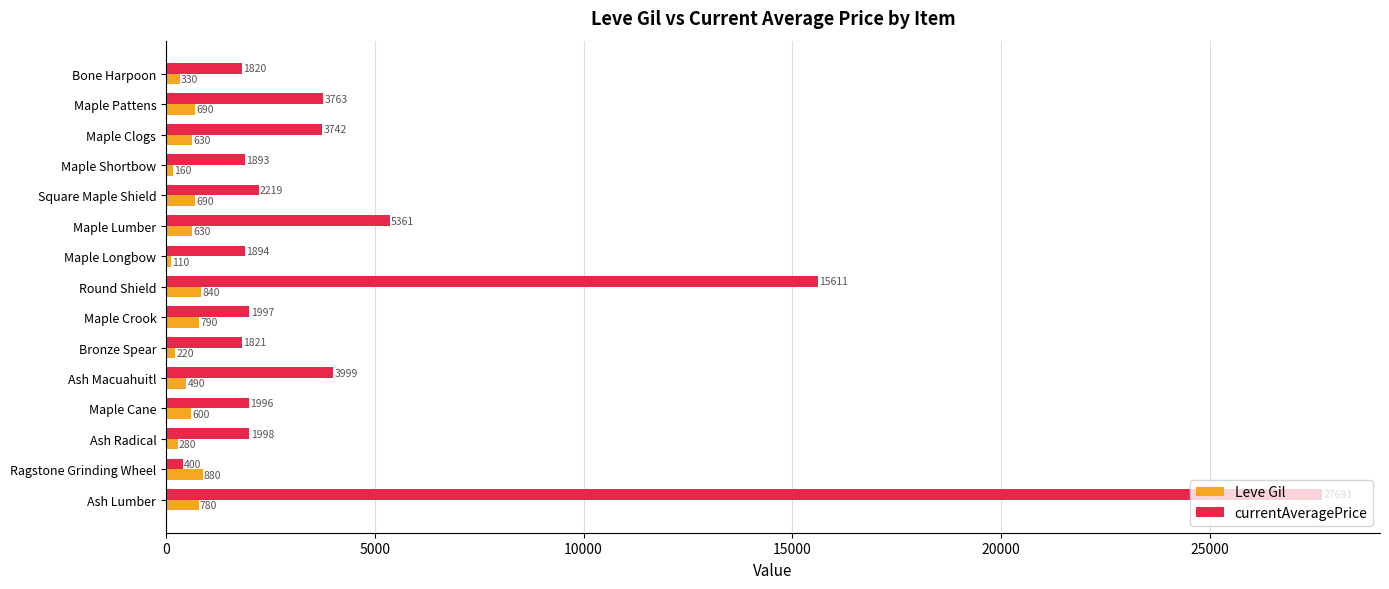

What is the average value of the currentAveragePrice series?

5080